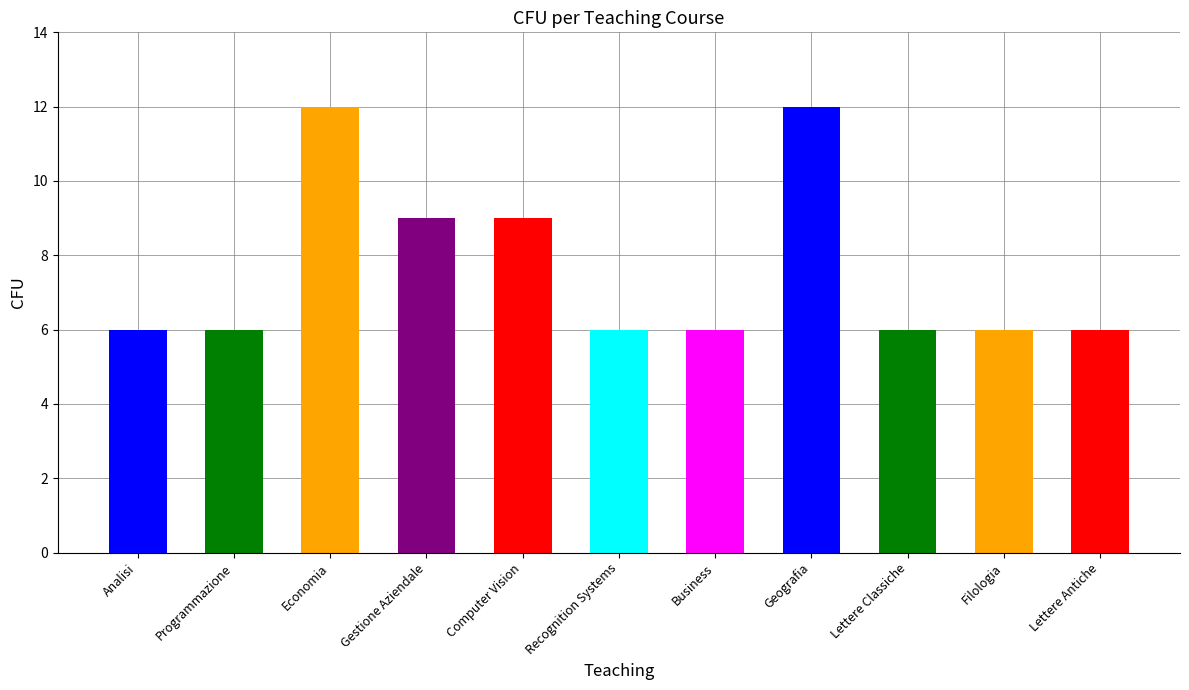

Where is the data nearest to the value 9?

Gestione Aziendale